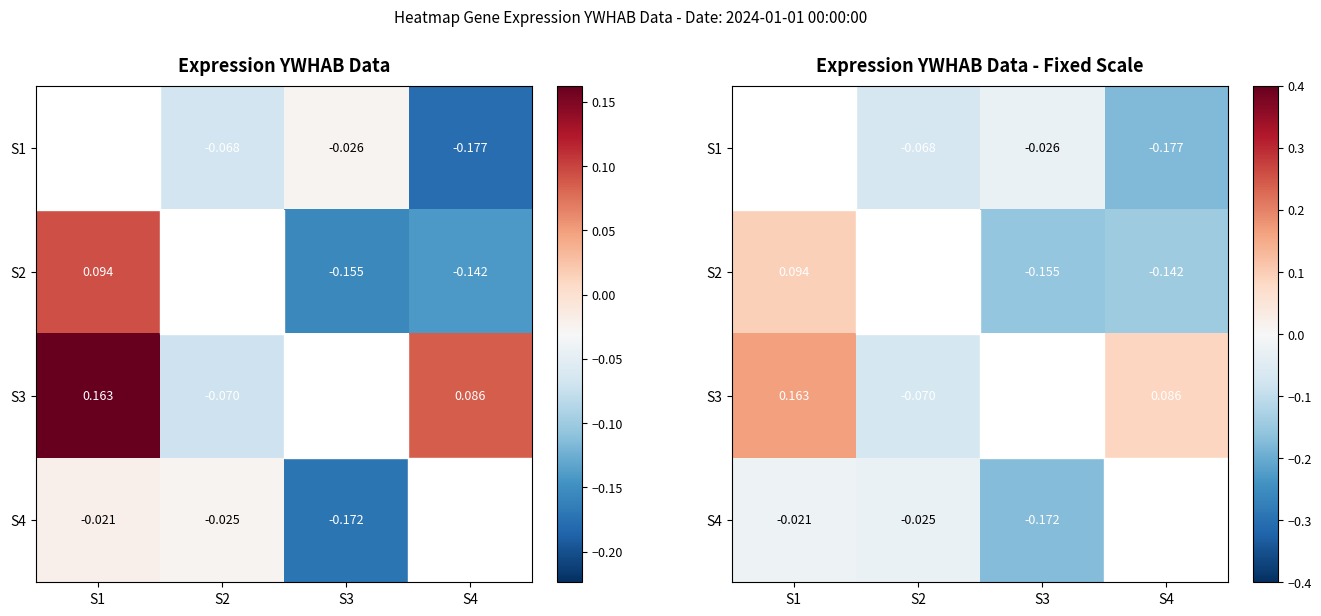

What is the sum of the S1 values at S2 and S3?

-0.1